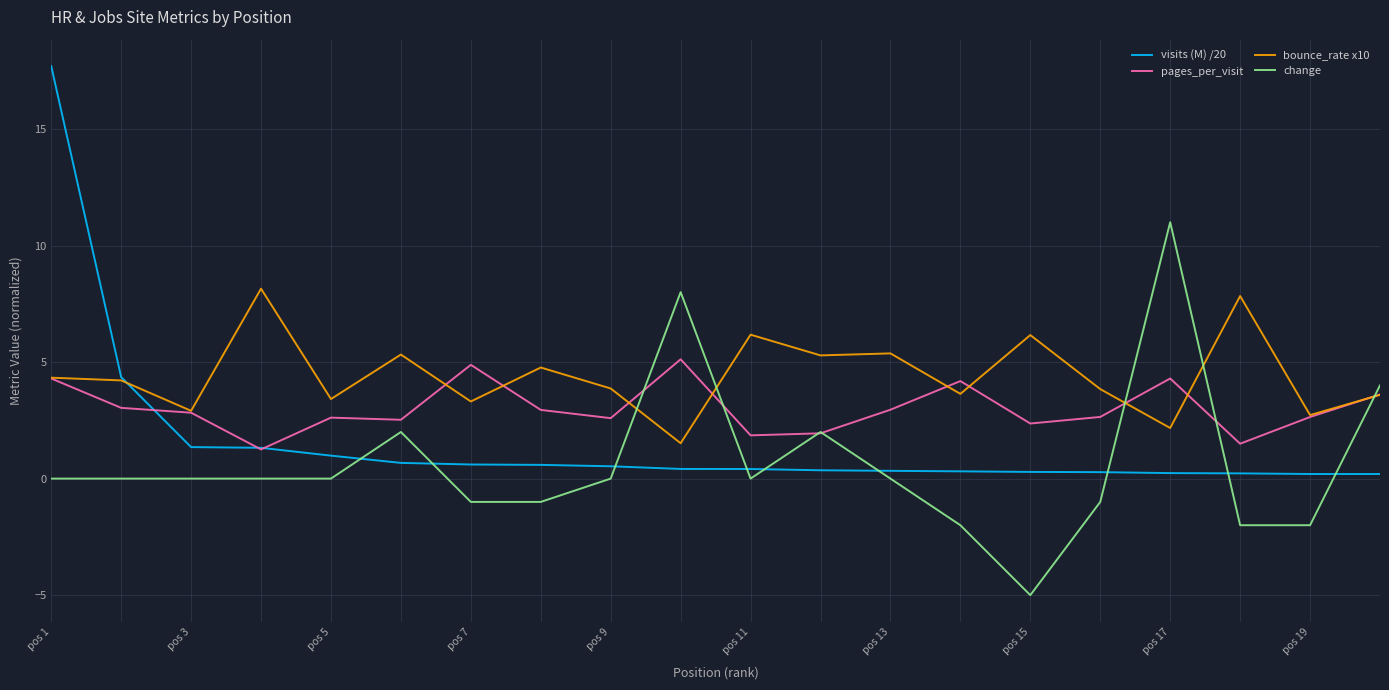

Which series has the largest total across all categories?

bounce_rate x10